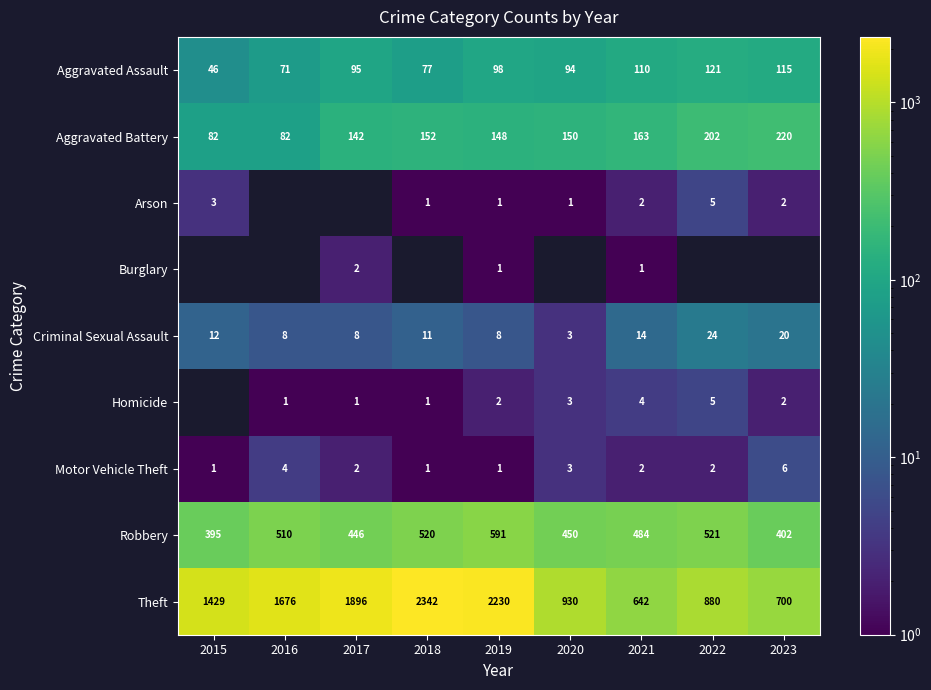

Which category has the highest value across all series?

2018